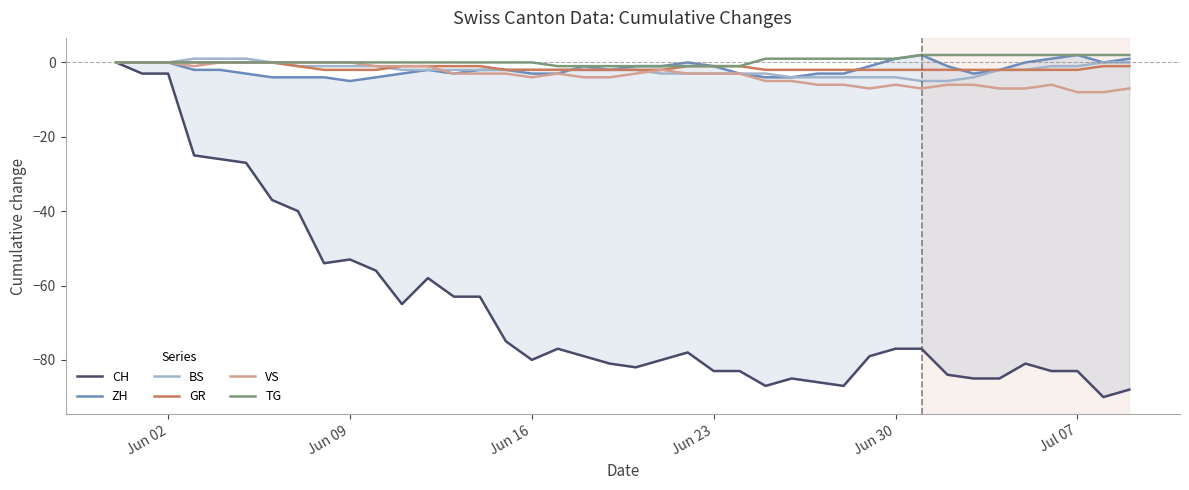

The BS series shows -3 at Jun 23. True or false?

True